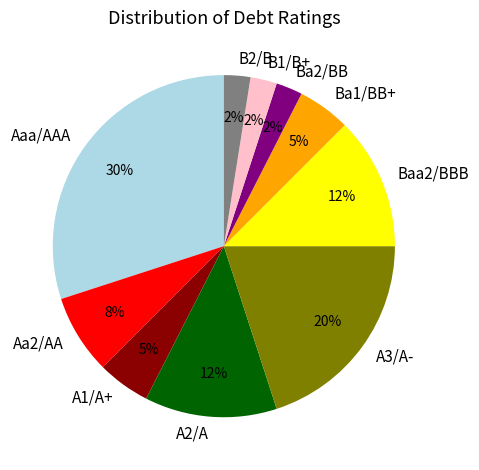

What is the largest slice in the pie chart?

Aaa/AAA